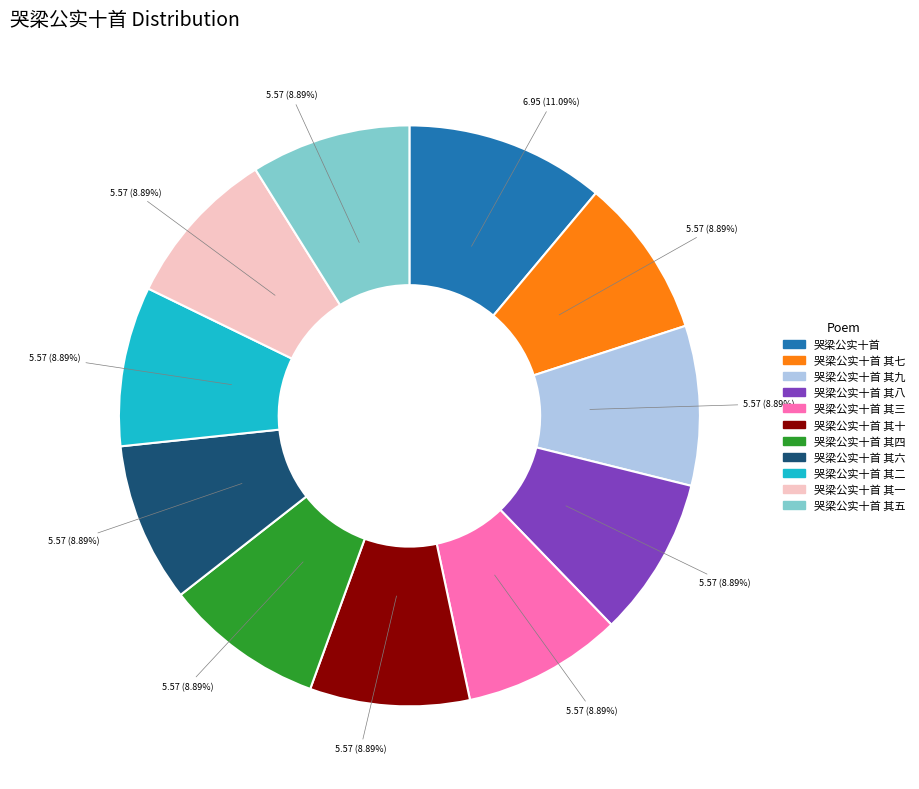

Is there any slice that represents more than half of the pie?

No